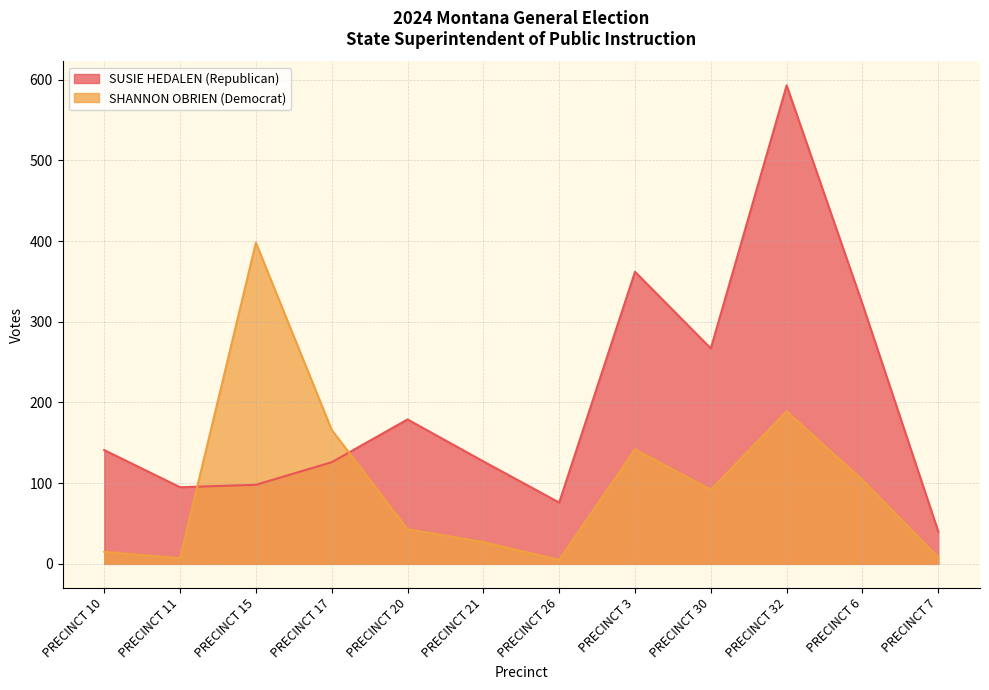

How many intersections are there between SUSIE HEDALEN (Republican) and SHANNON OBRIEN (Democrat)?

2